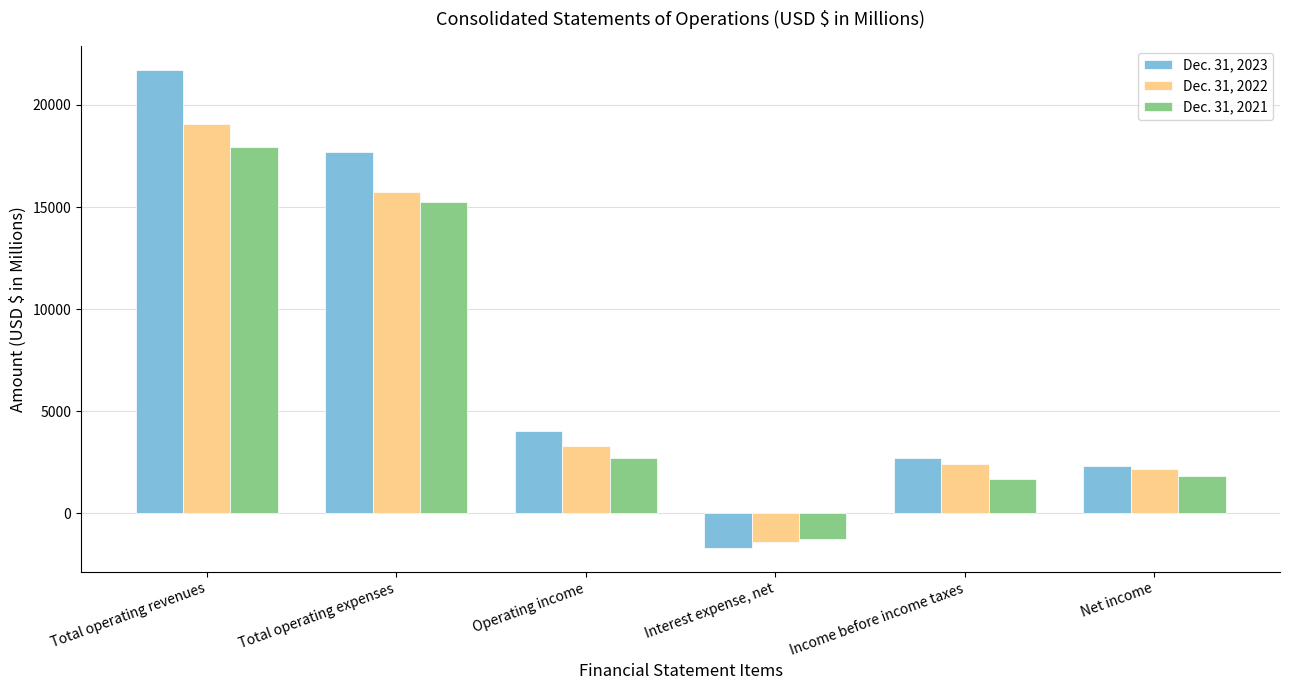

Read the Dec. 31, 2022 value at Total operating revenues.

19078